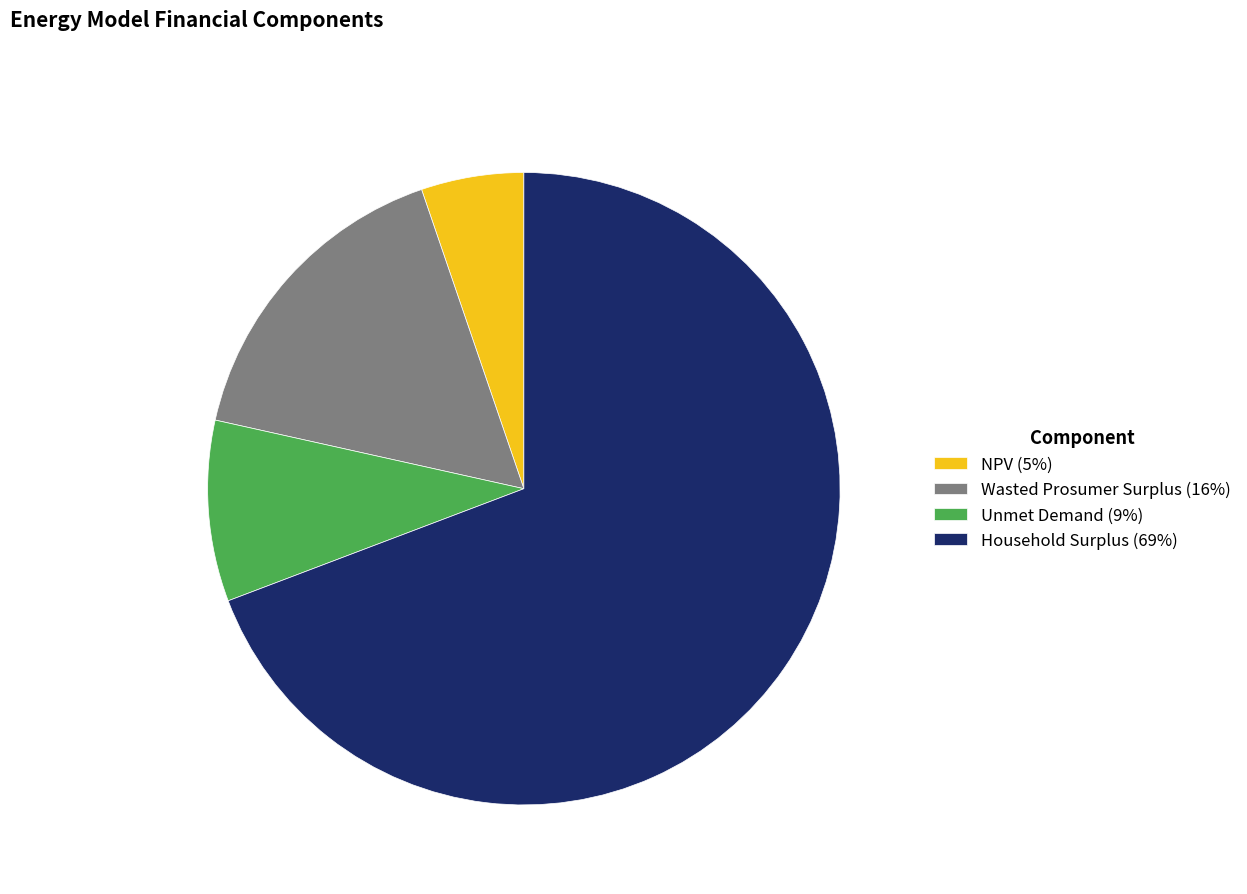

Is it true that Unmet Demand is 9% of the pie?

True